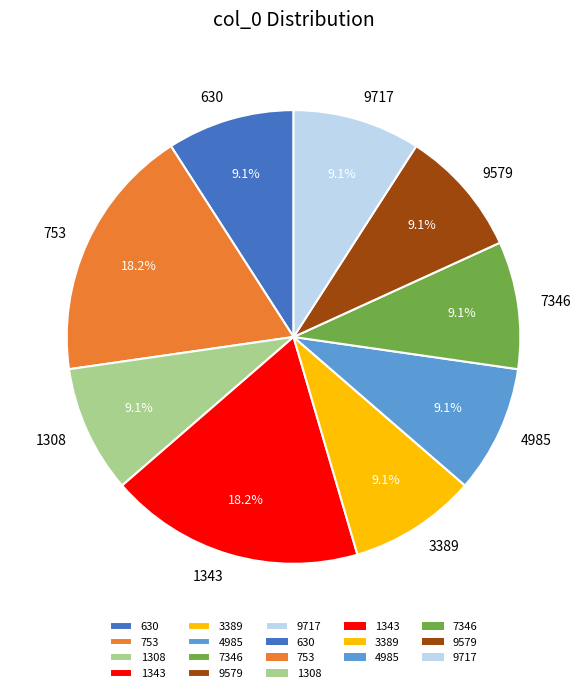

How many slices are in this pie chart?

9